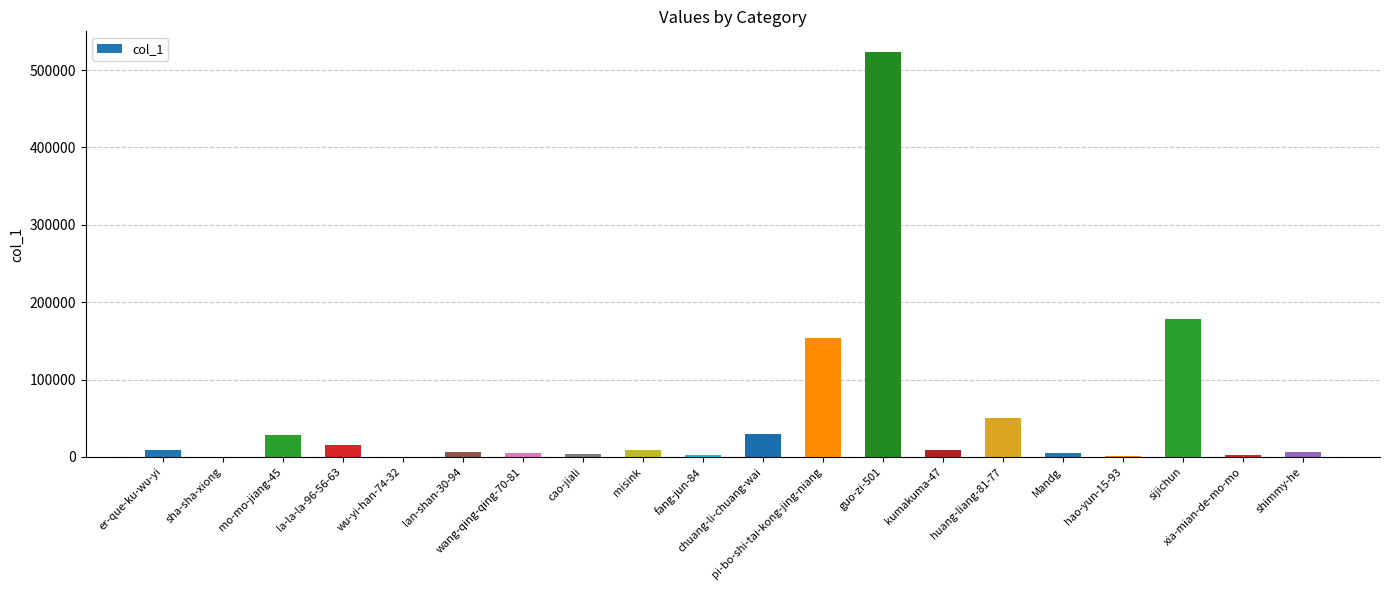

What is the greatest value displayed?

523782